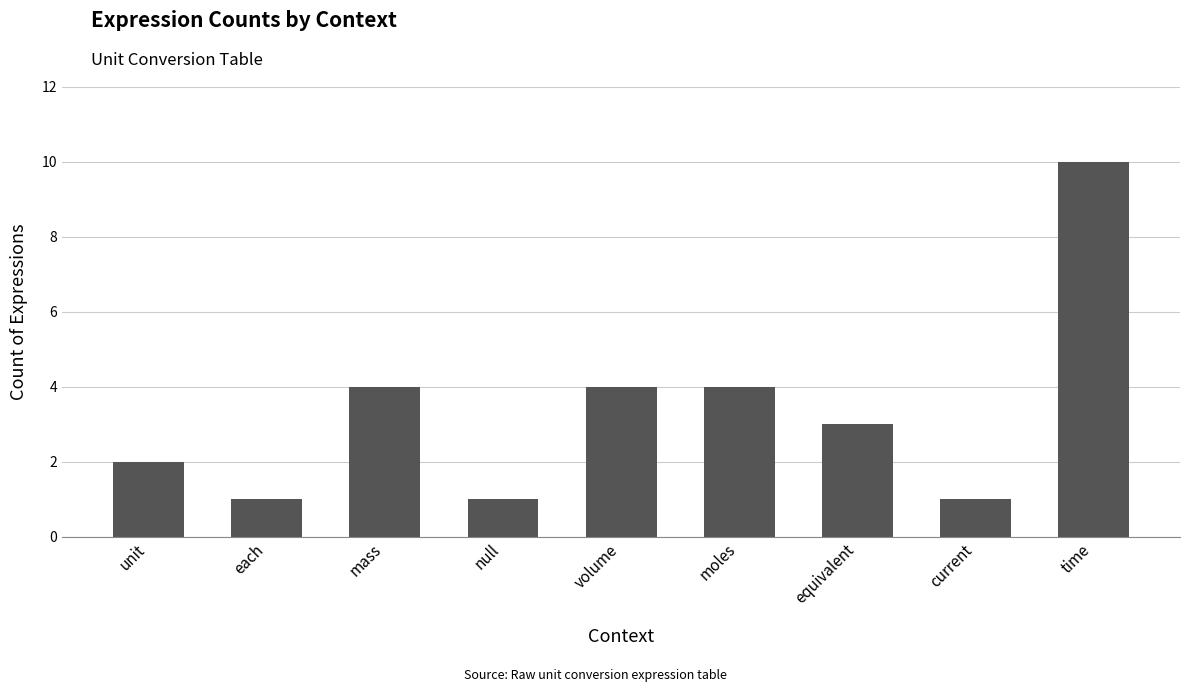

What is the change in value from null to equivalent?

+2